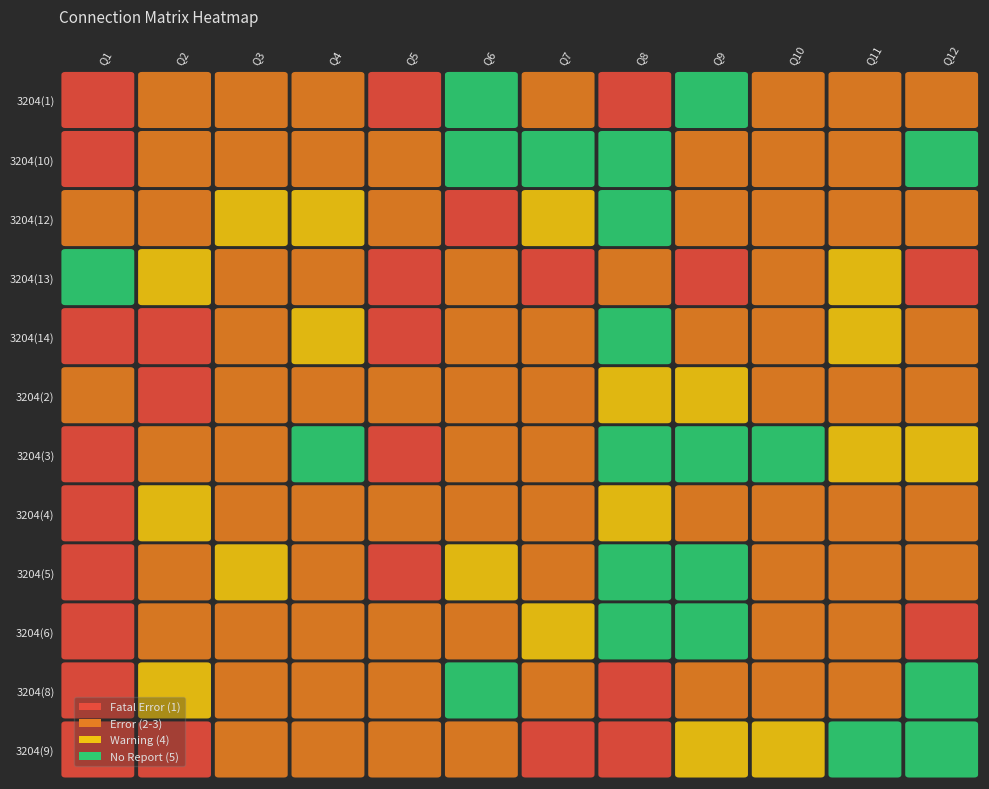

What is the sum of the 2 values at 9 and 8?

5